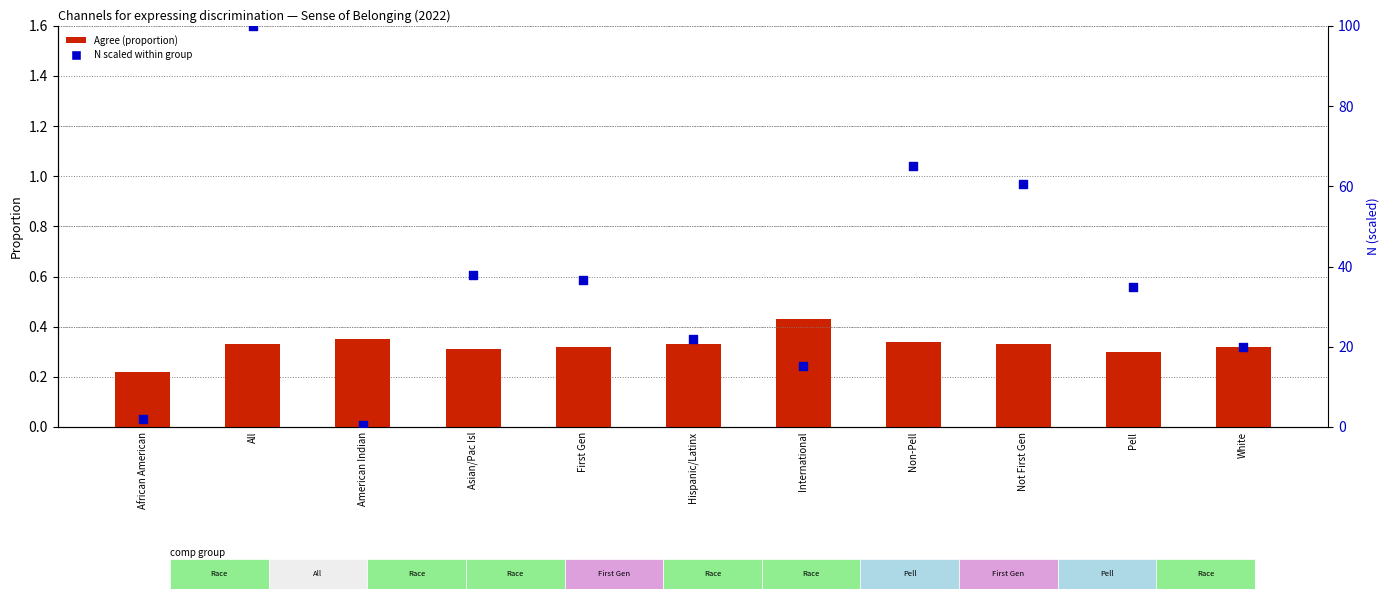

Which series has the largest total across all categories?

N (scaled 0–100)